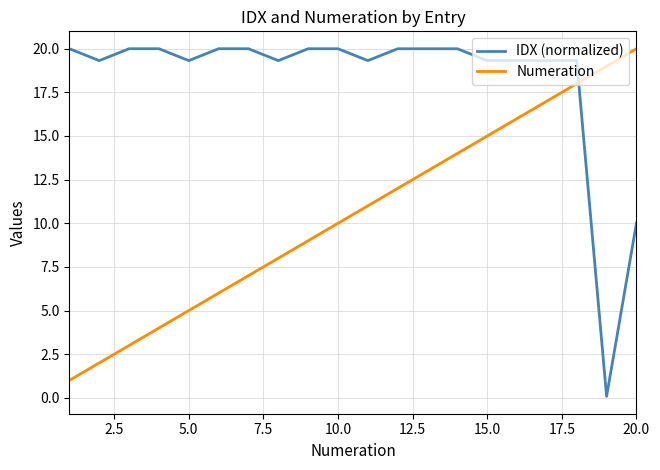

Which series has the widest spread of values?

IDX (normalized)